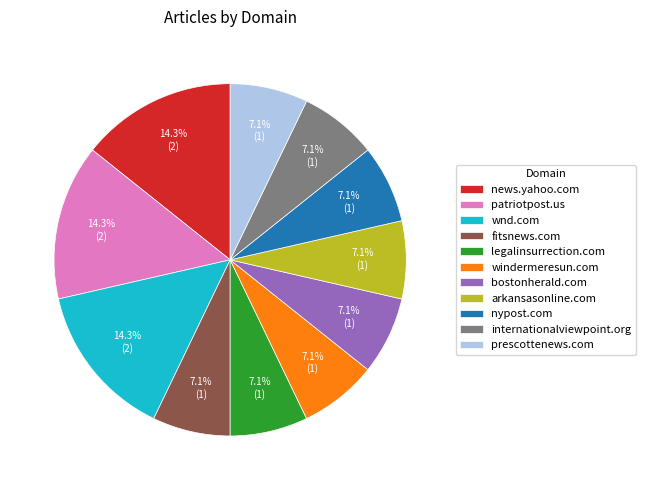

Do legalinsurrection.com and news.yahoo.com together represent more than half of the pie?

No